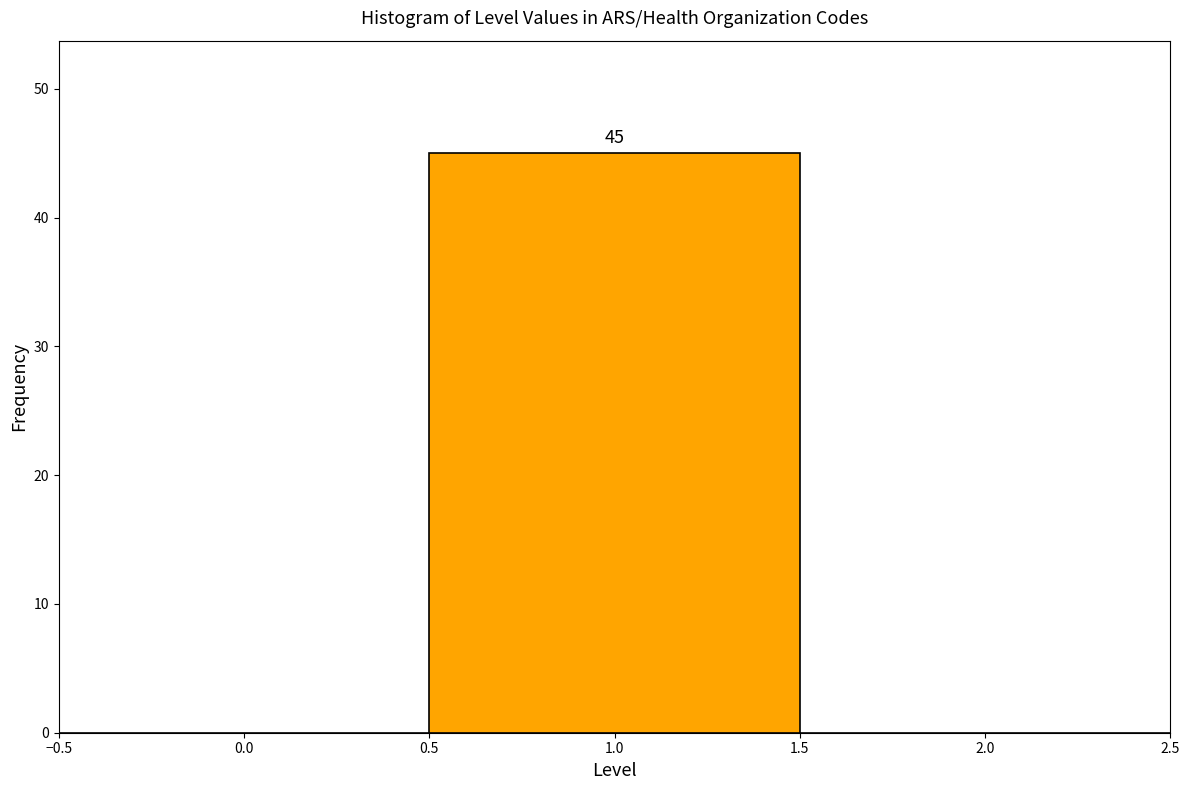

Which range on the x-axis has the tallest bar?

0.5 to 1.5